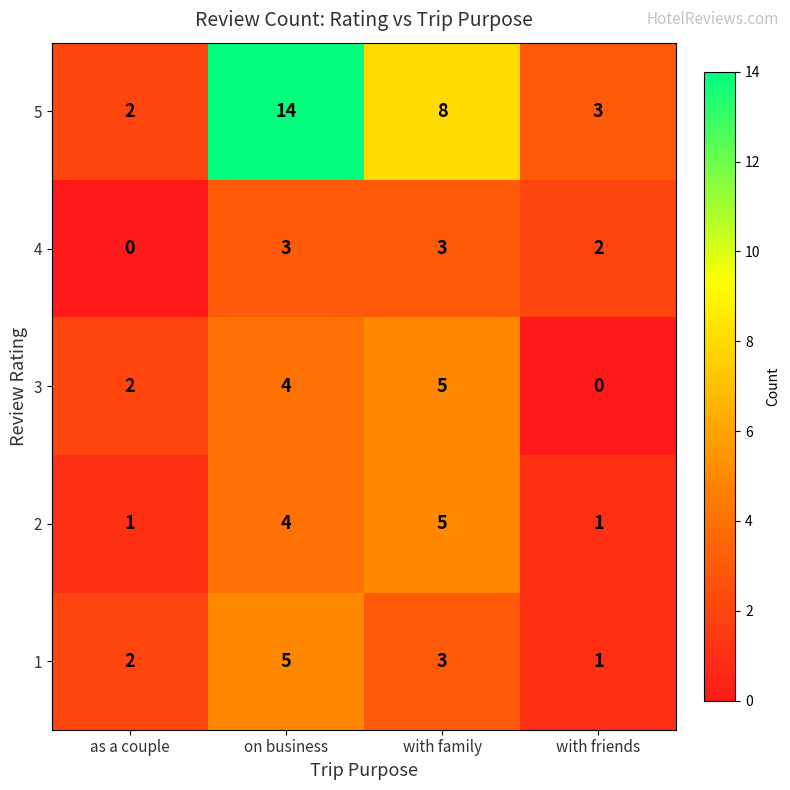

Which series changed the most between as a couple and on business?

5